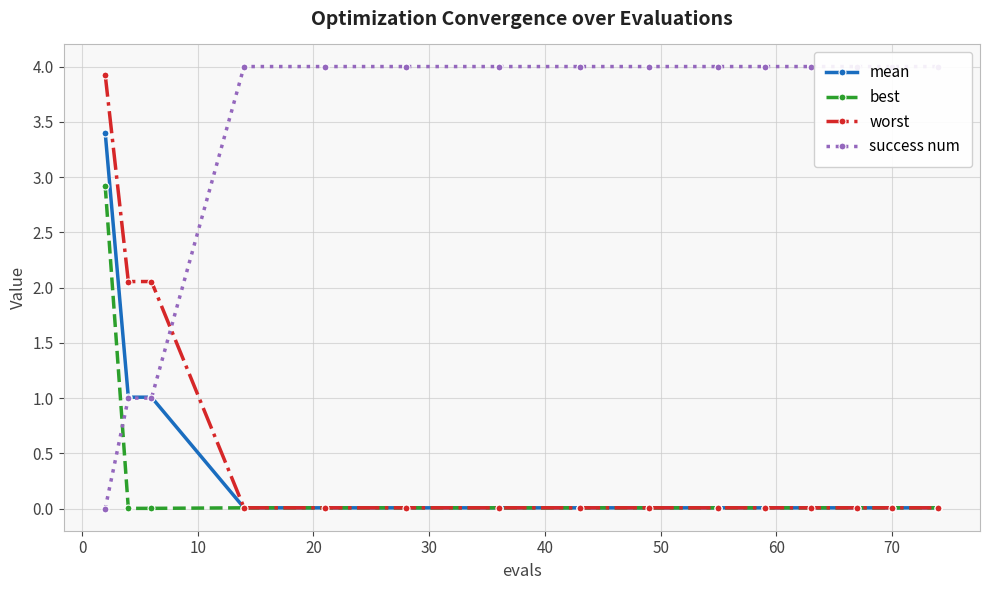

What is the highest value of the mean series?

3.4